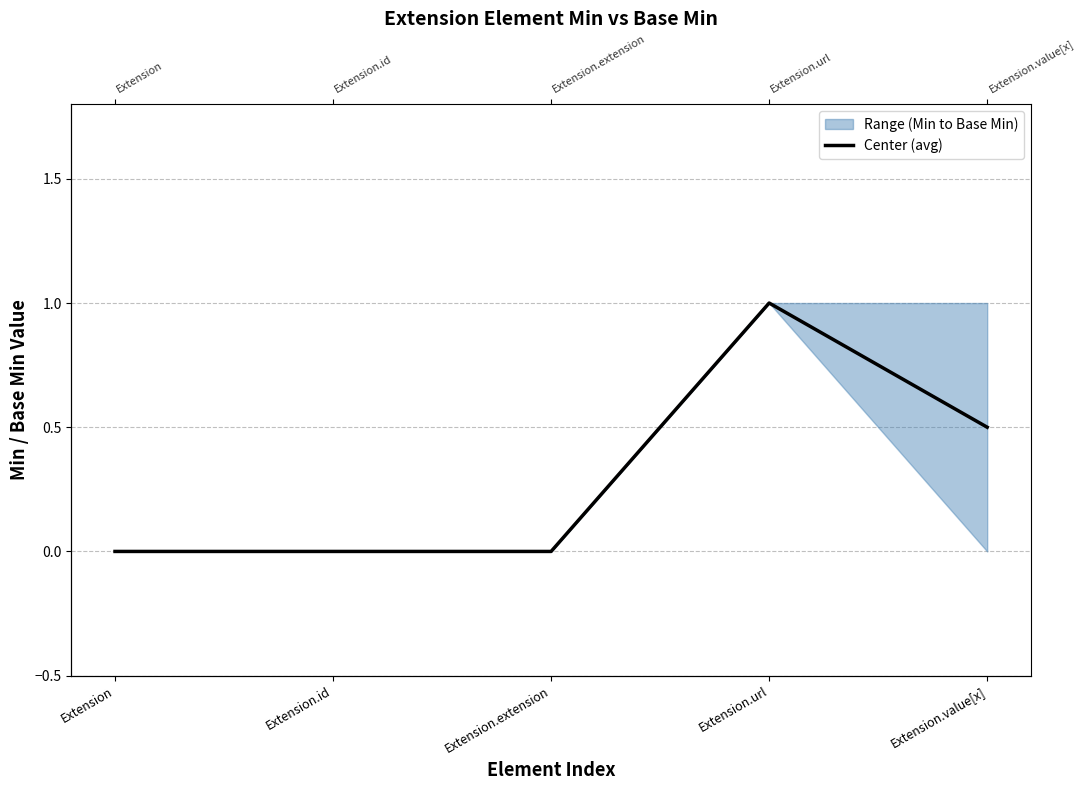

What is the difference between the second highest and second lowest values?

0.5